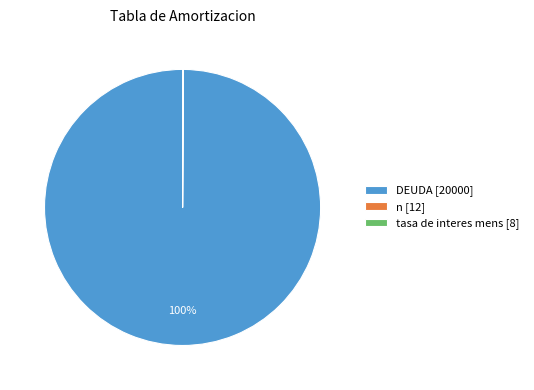

What is the majority slice?

DEUDA